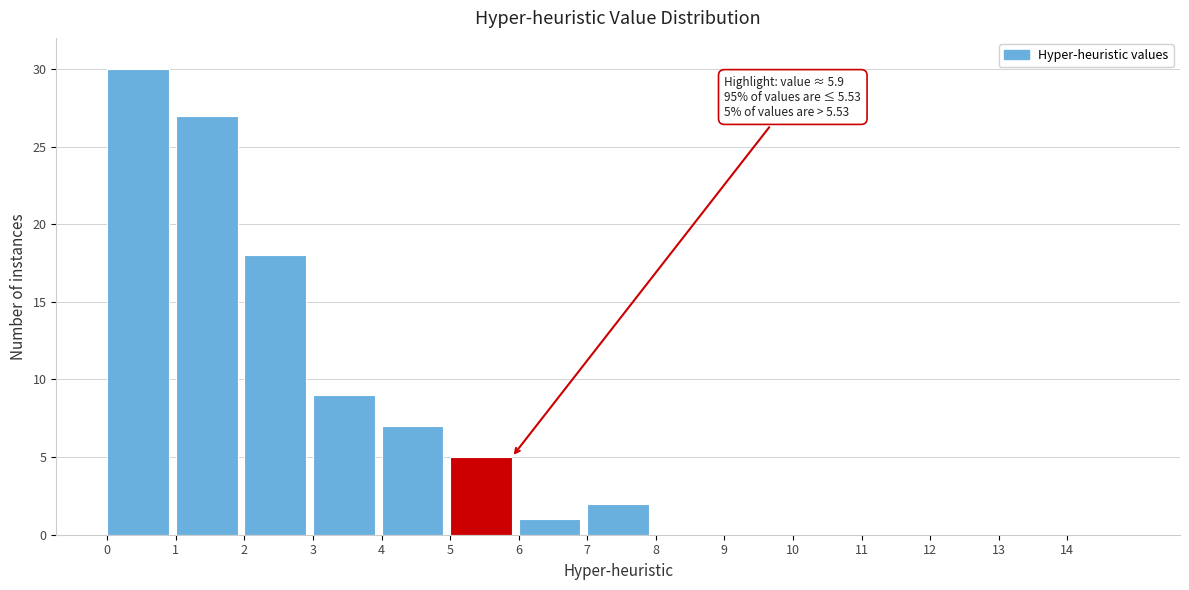

Which range on the x-axis has the tallest bar?

0 to 1